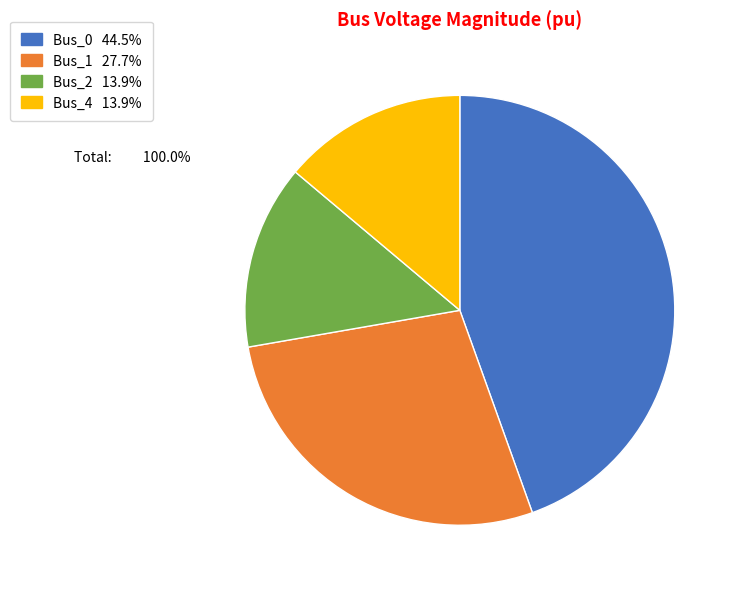

Do Bus_1 and Bus_2 together represent more than half of the pie?

No